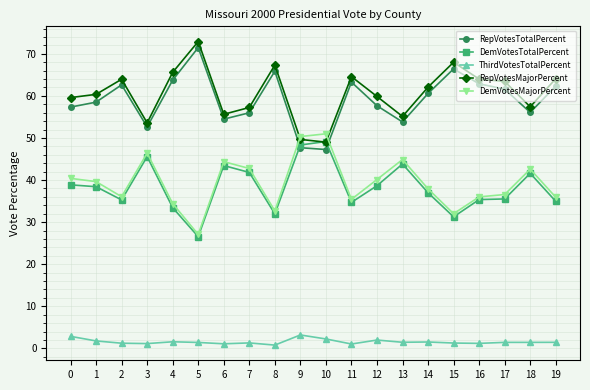

Is the value of DemVotesMajorPercent at 7 greater than the value of RepVotesMajorPercent at 4?

No